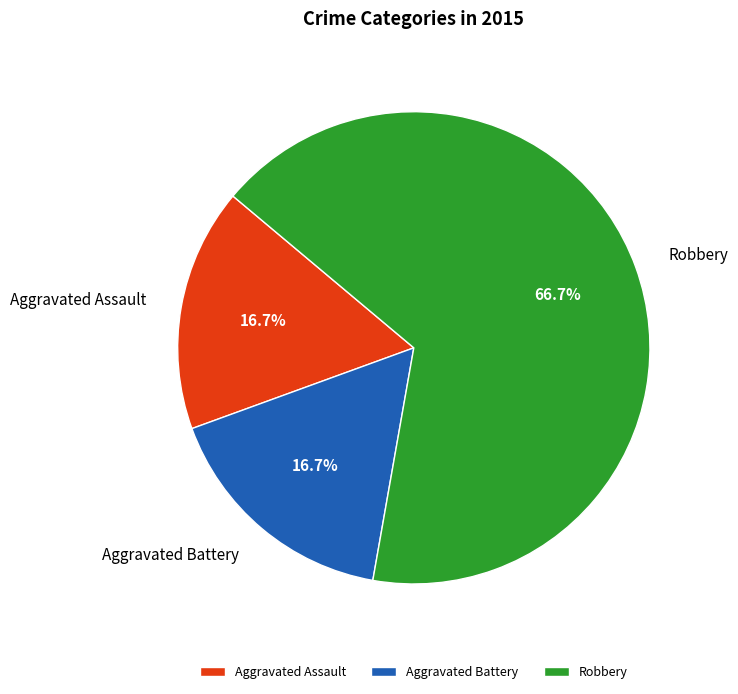

Is there a majority slice in this chart?

Yes